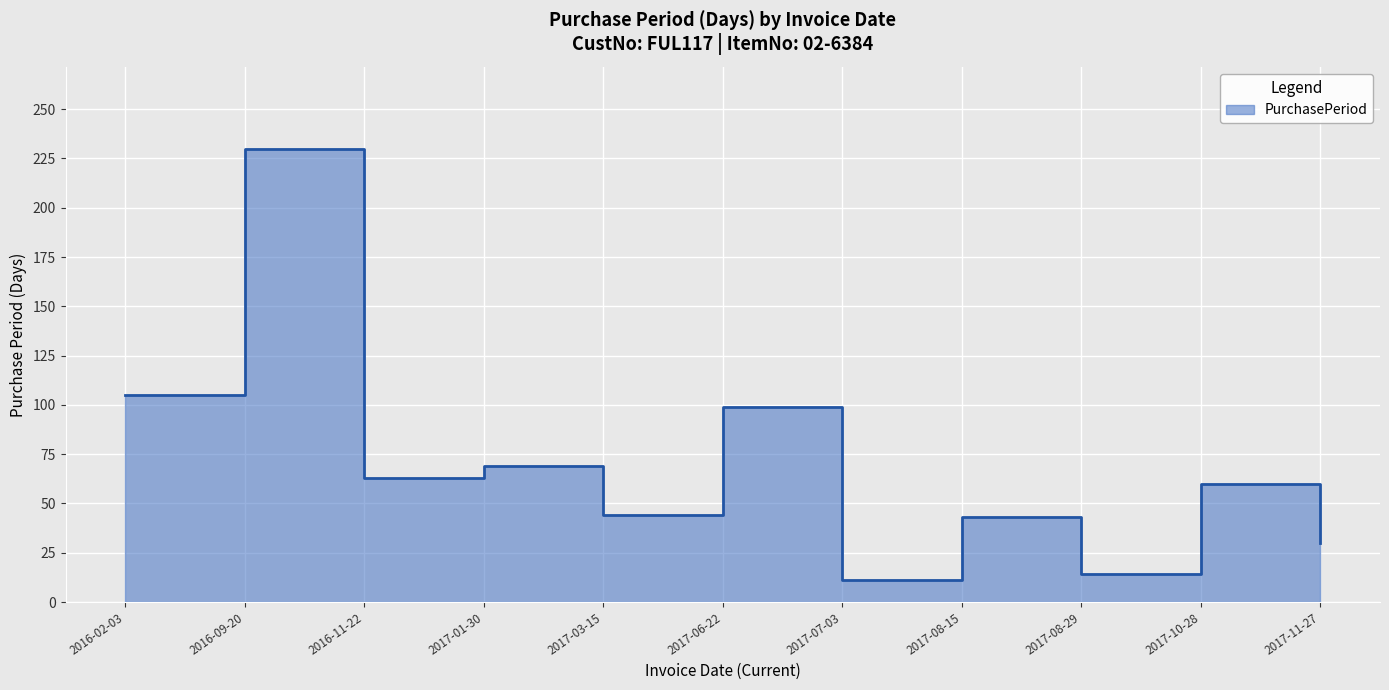

True or false: the data shows 12 at 2017-10-28.

False